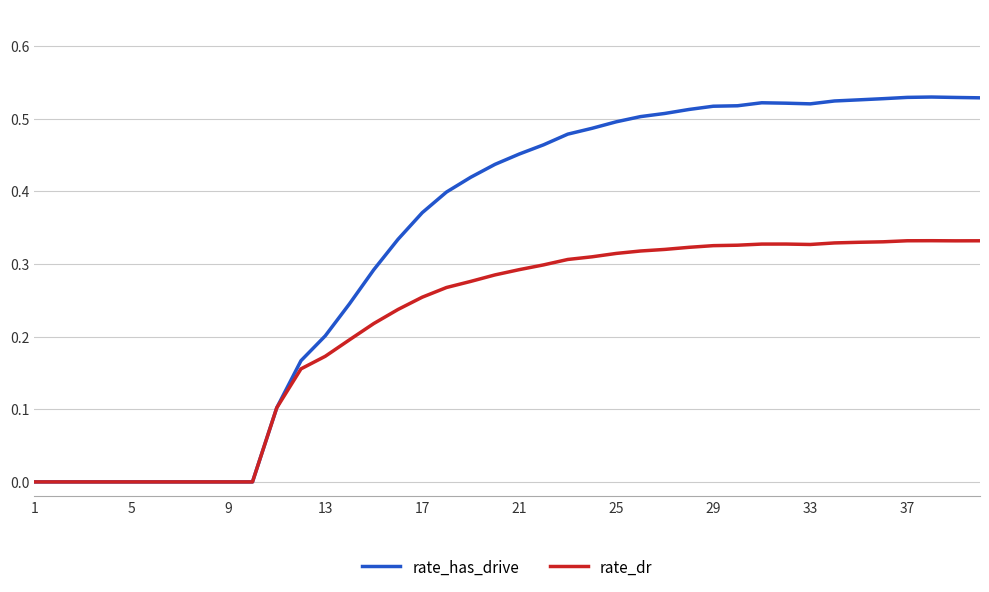

Which series has the widest spread of values?

rate_has_drive